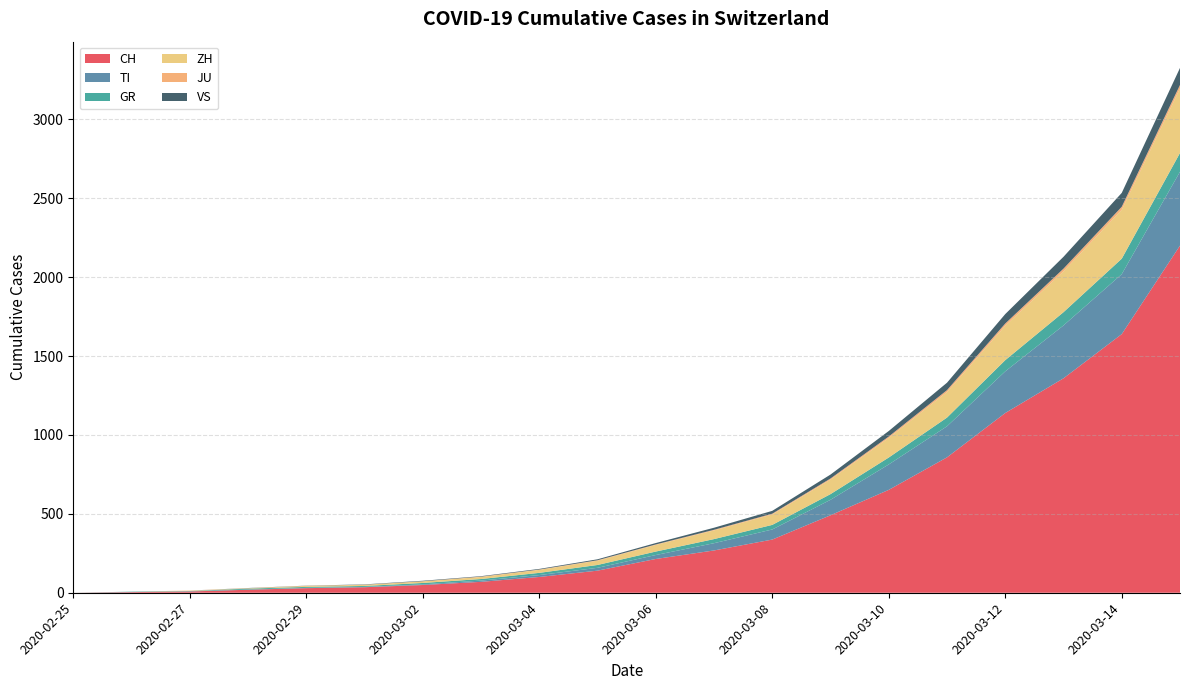

Reading right to left, transcribe all the data shown in this chart.

CH: 2020-03-15=2200	2020-03-14=1639	2020-03-13=1359	2020-03-12=1139	2020-03-11=858	2020-03-10=652	2020-03-09=491	2020-03-08=337	2020-03-07=268	2020-03-06=214	2020-03-05=140	2020-03-04=100	2020-03-03=69	2020-03-02=49	2020-03-01=35	2020-02-29=29	2020-02-28=19	2020-02-27=8	2020-02-26=4	2020-02-25=0
TI: 2020-03-15=468	2020-03-14=380	2020-03-13=335	2020-03-12=264	2020-03-11=197	2020-03-10=161	2020-03-09=98	2020-03-08=64	2020-03-07=46	2020-03-06=25	2020-03-05=18	2020-03-04=12	2020-03-03=8	2020-03-02=4	2020-03-01=2	2020-02-29=2	2020-02-28=1	2020-02-27=1	2020-02-26=1	2020-02-25=0
GR: 2020-03-15=119	2020-03-14=98	2020-03-13=84	2020-03-12=71	2020-03-11=55	2020-03-10=44	2020-03-09=36	2020-03-08=29	2020-03-07=26	2020-03-06=22	2020-03-05=18	2020-03-04=14	2020-03-03=10	2020-03-02=9	2020-03-01=6	2020-02-29=6	2020-02-28=6	2020-02-27=2	2020-02-26=2	2020-02-25=0
ZH: 2020-03-15=409	2020-03-14=310	2020-03-13=259	2020-03-12=218	2020-03-11=162	2020-03-10=124	2020-03-09=92	2020-03-08=66	2020-03-07=55	2020-03-06=42	2020-03-05=27	2020-03-04=19	2020-03-03=13	2020-03-02=10	2020-03-01=7	2020-02-29=6	2020-02-28=2	2020-02-27=2	2020-02-26=0	2020-02-25=0
JU: 2020-03-15=22	2020-03-14=19	2020-03-13=17	2020-03-12=14	2020-03-11=12	2020-03-10=9	2020-03-09=7	2020-03-08=5	2020-03-07=4	2020-03-06=3	2020-03-05=3	2020-03-04=2	2020-03-03=2	2020-03-02=1	2020-03-01=1	2020-02-29=1	2020-02-28=1	2020-02-27=1	2020-02-26=0	2020-02-25=0
VS: 2020-03-15=108	2020-03-14=88	2020-03-13=75	2020-03-12=60	2020-03-11=47	2020-03-10=35	2020-03-09=25	2020-03-08=18	2020-03-07=13	2020-03-06=9	2020-03-05=6	2020-03-04=4	2020-03-03=3	2020-03-02=3	2020-03-01=2	2020-02-29=1	2020-02-28=1	2020-02-27=0	2020-02-26=0	2020-02-25=0